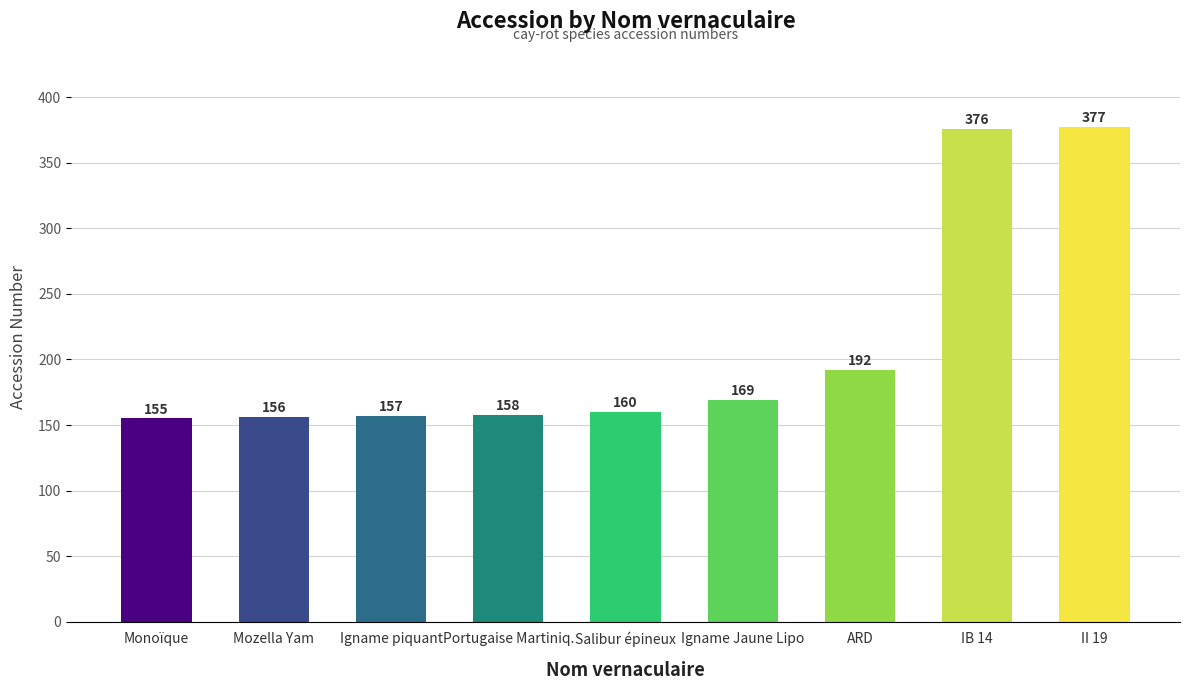

What is the change in value from Monoïque to ARD?

+37